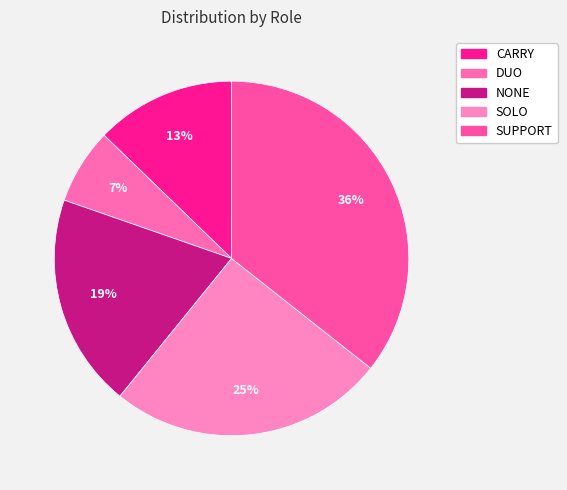

To the nearest percent, what portion does SUPPORT represent?

36%